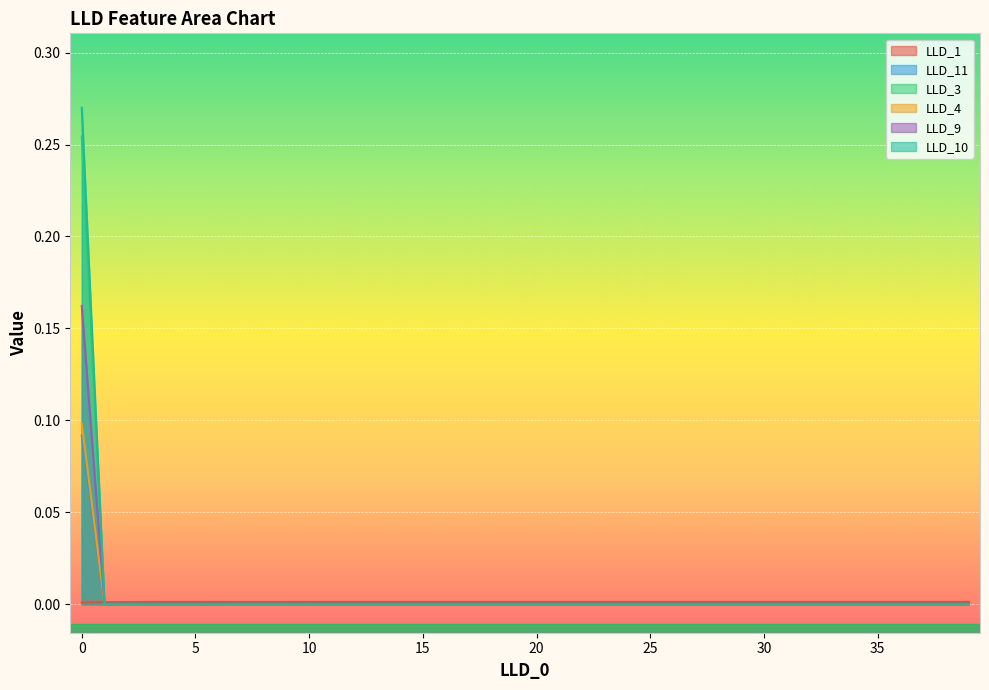

True or false: LLD_10 and LLD_4 cross at least once.

False